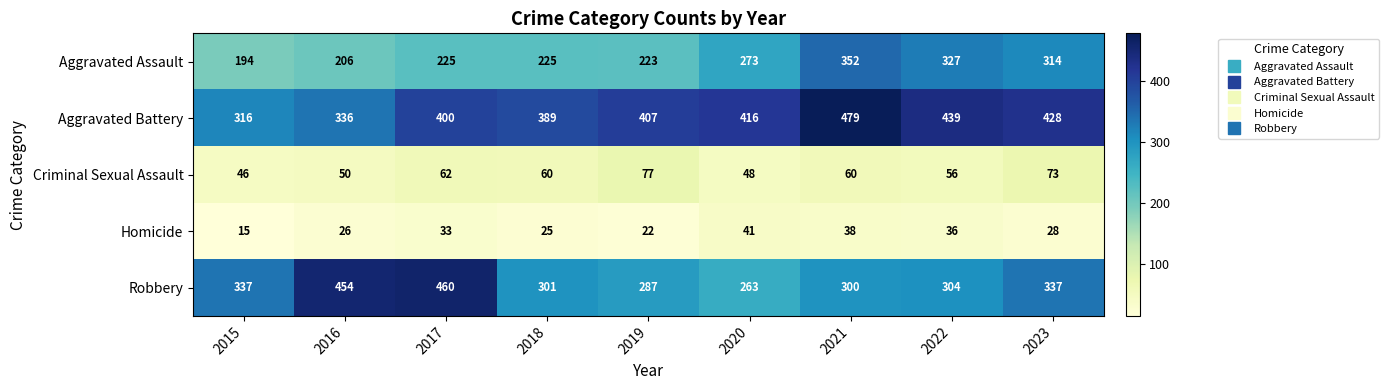

What is the smallest value displayed?

15